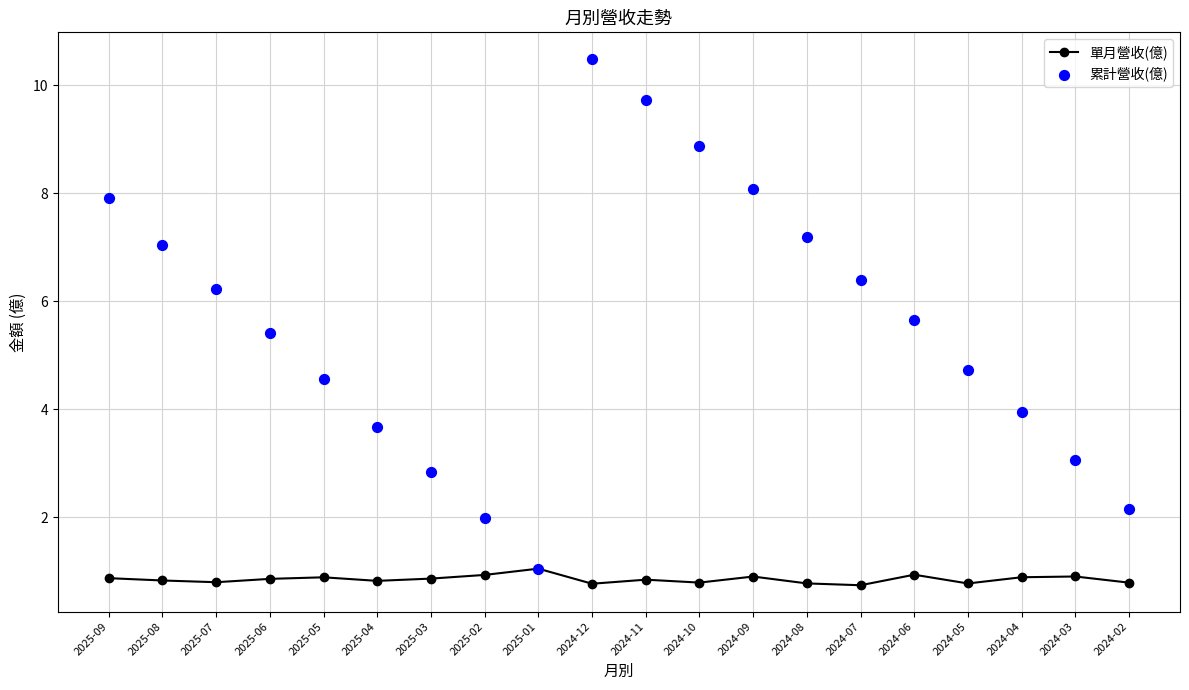

At how many categories does at least one series exceed 4?

13